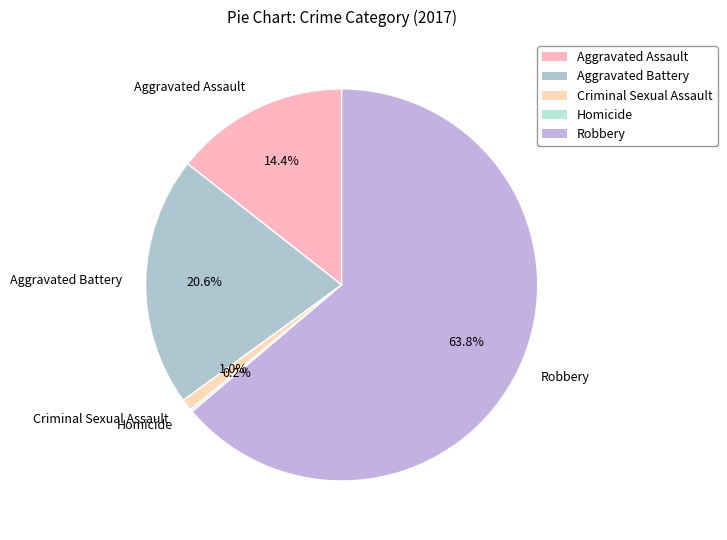

The Robbery slice represents 72% of the pie. True or false?

False